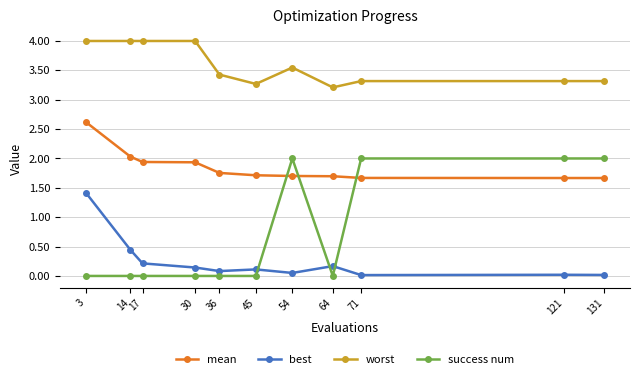

What is the sum of all mean values?

20.4